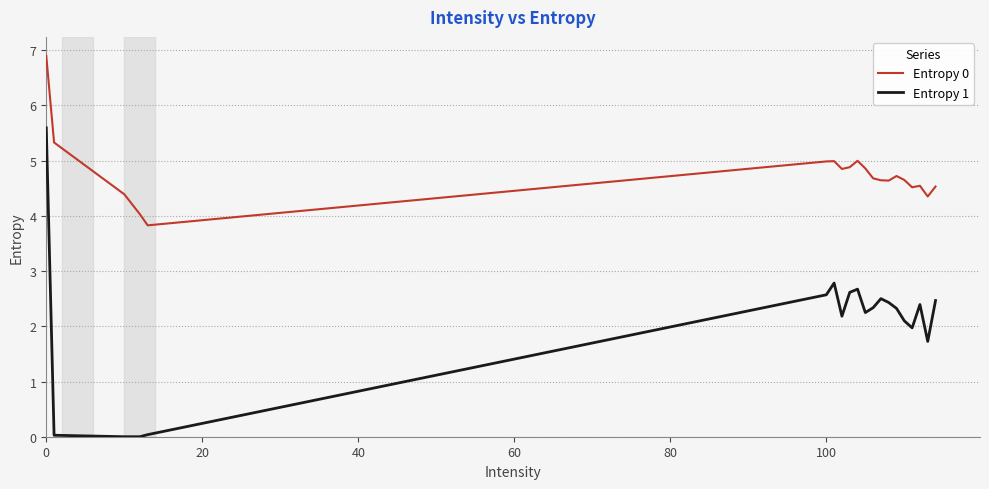

What is the maximum value for Entropy 0?

6.9